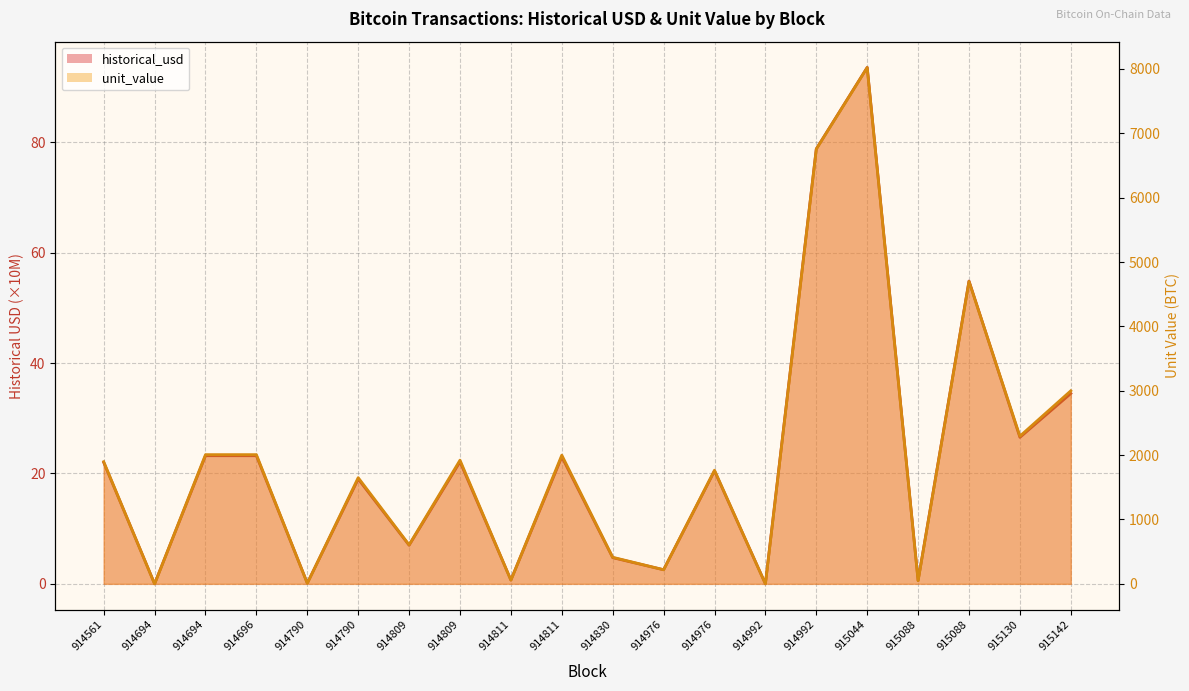

Rank the series at 915088 from lowest to highest value.

historical_usd (line), unit_value (line)